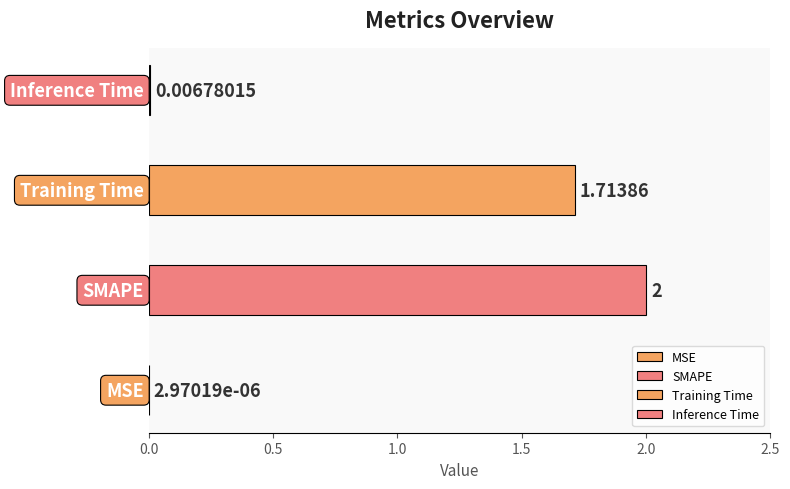

The chart shows a value of 1.7 at Training Time. True or false?

True